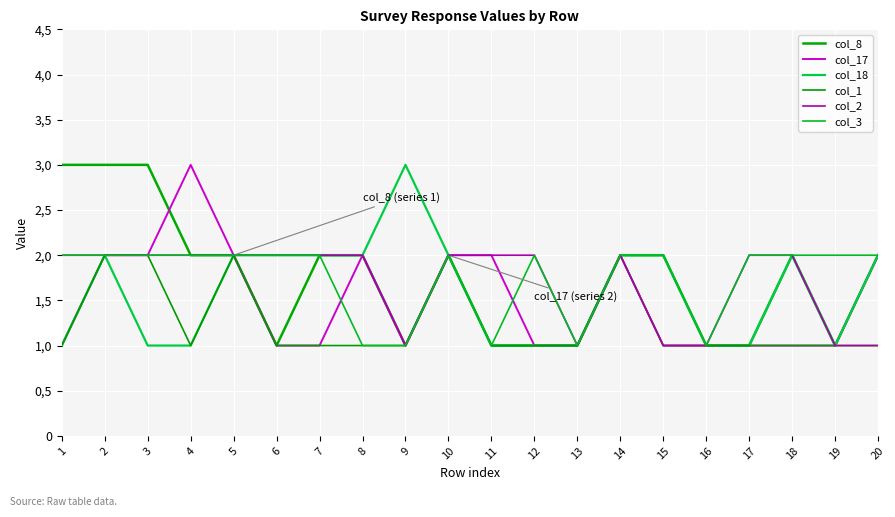

True or false: col_18 and col_2 cross at least once.

False